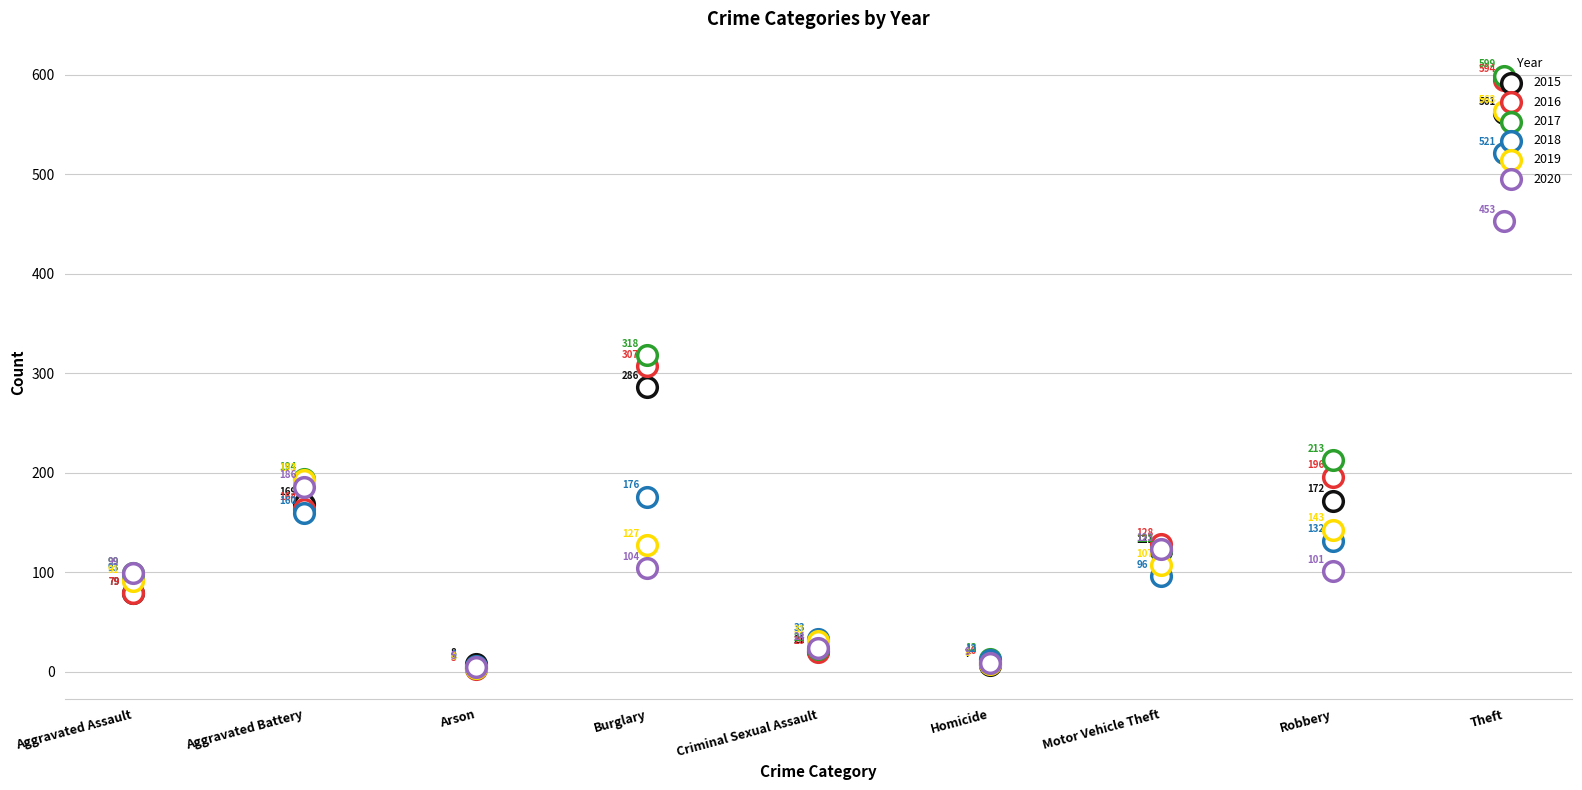

Which series has the largest total across all categories?

2017